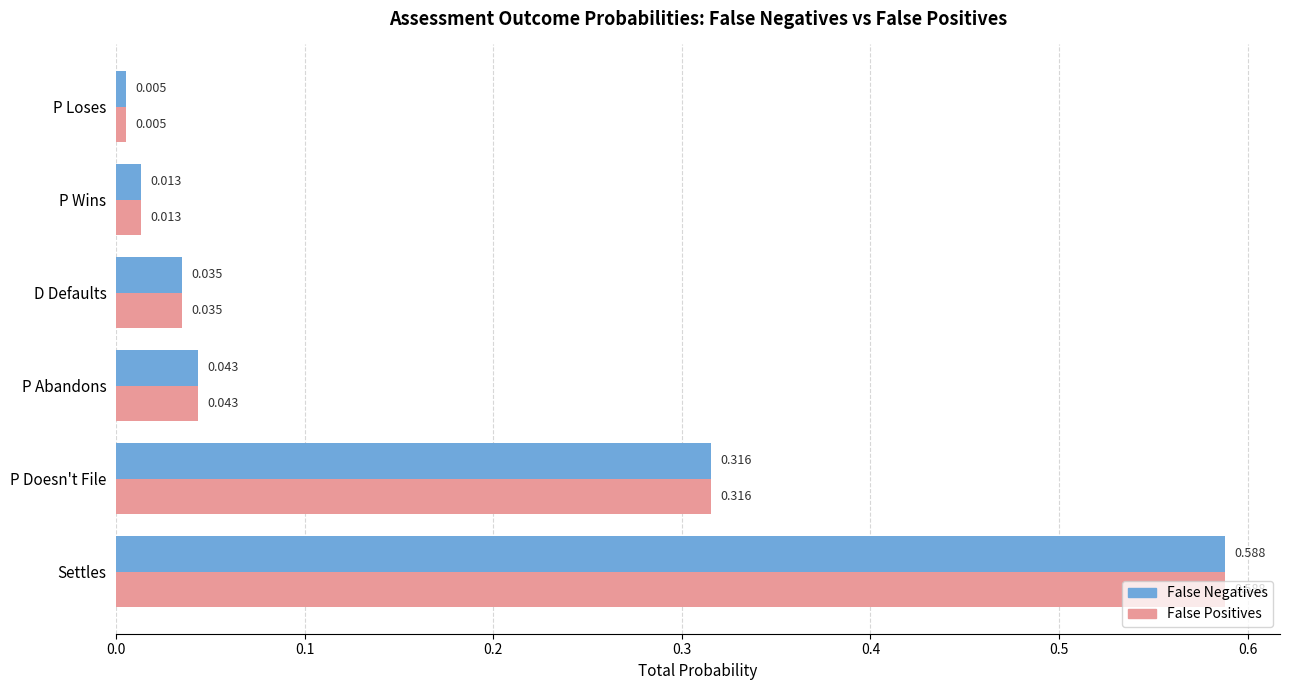

What are all the series names shown in the legend?

False Negatives, False Positives